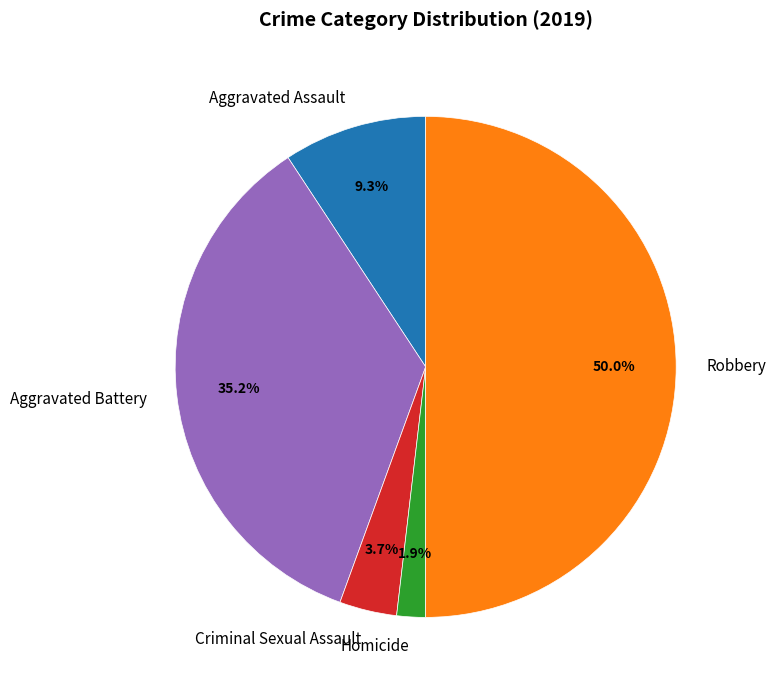

Rank the categories by value from highest to lowest.

Robbery, Aggravated Battery, Aggravated Assault, Criminal Sexual Assault, Homicide